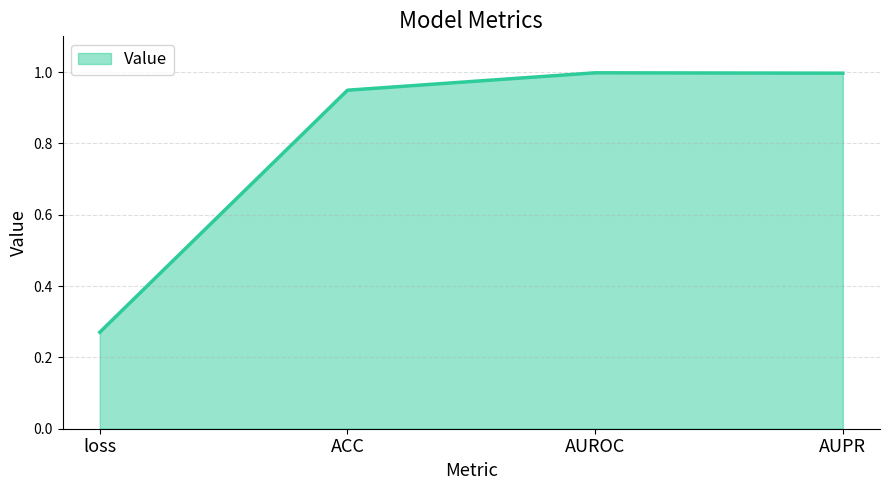

What position from the right is AUROC?

2